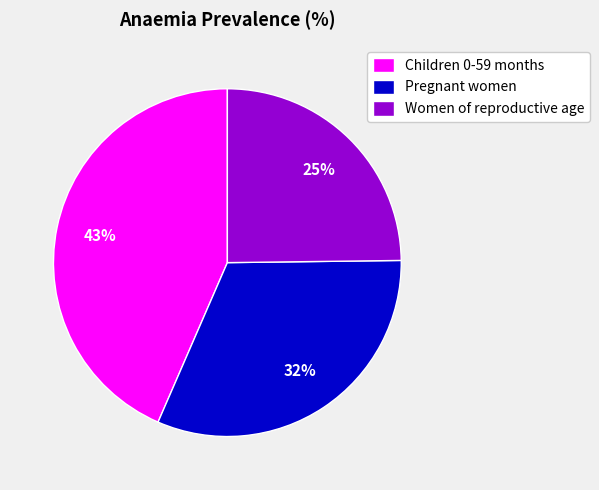

Does any single category account for the majority?

No